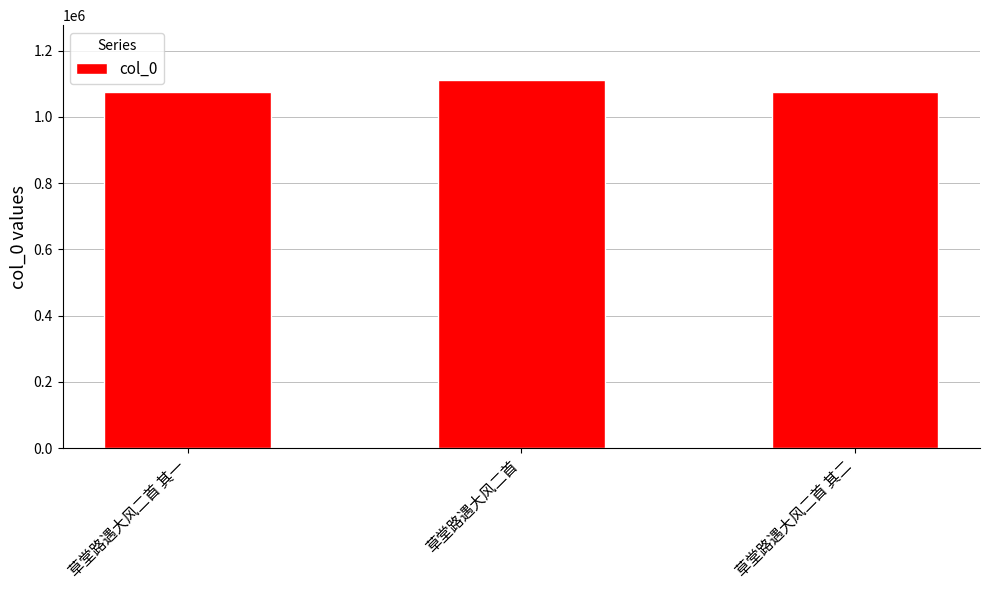

Read the value at 草堂路遇大风二首 其一, to the nearest 100.

1073800